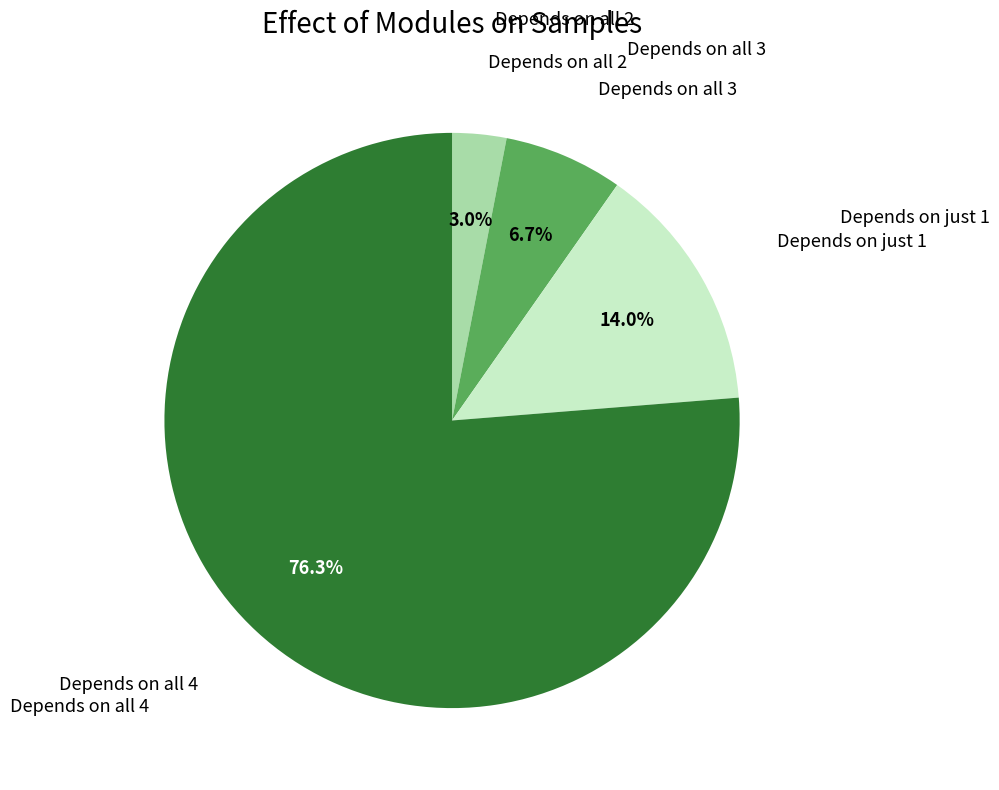

Does any single category account for the majority?

Yes